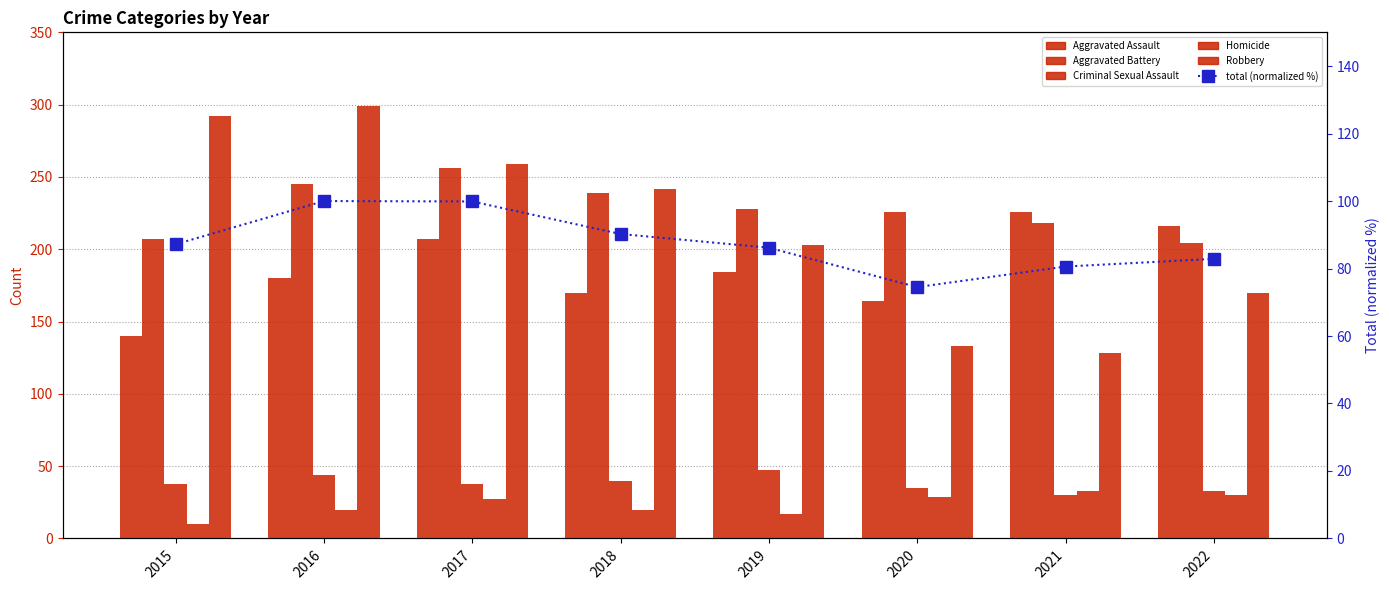

Reading right to left, what are all the values shown in this chart?

Aggravated Assault: 2022=216.0	2021=226.0	2020=164.0	2019=184.0	2018=170.0	2017=207.0	2016=180.0	2015=140.0
Aggravated Battery: 2022=204.0	2021=218.0	2020=226.0	2019=228.0	2018=239.0	2017=256.0	2016=245.0	2015=207.0
Criminal Sexual Assault: 2022=33.0	2021=30.0	2020=35.0	2019=47.0	2018=40.0	2017=38.0	2016=44.0	2015=38.0
Homicide: 2022=30.0	2021=33.0	2020=29.0	2019=17.0	2018=20.0	2017=27.0	2016=20.0	2015=10.0
Robbery: 2022=170.0	2021=128.0	2020=133.0	2019=203.0	2018=242.0	2017=259.0	2016=299.0	2015=292.0
total (normalized %): 2022=82.9	2021=80.6	2020=74.5	2019=86.2	2018=90.2	2017=99.9	2016=100.0	2015=87.2